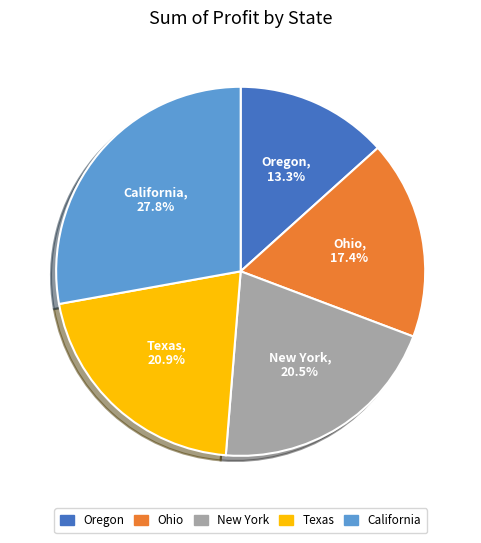

Is Oregon the majority of the pie?

No